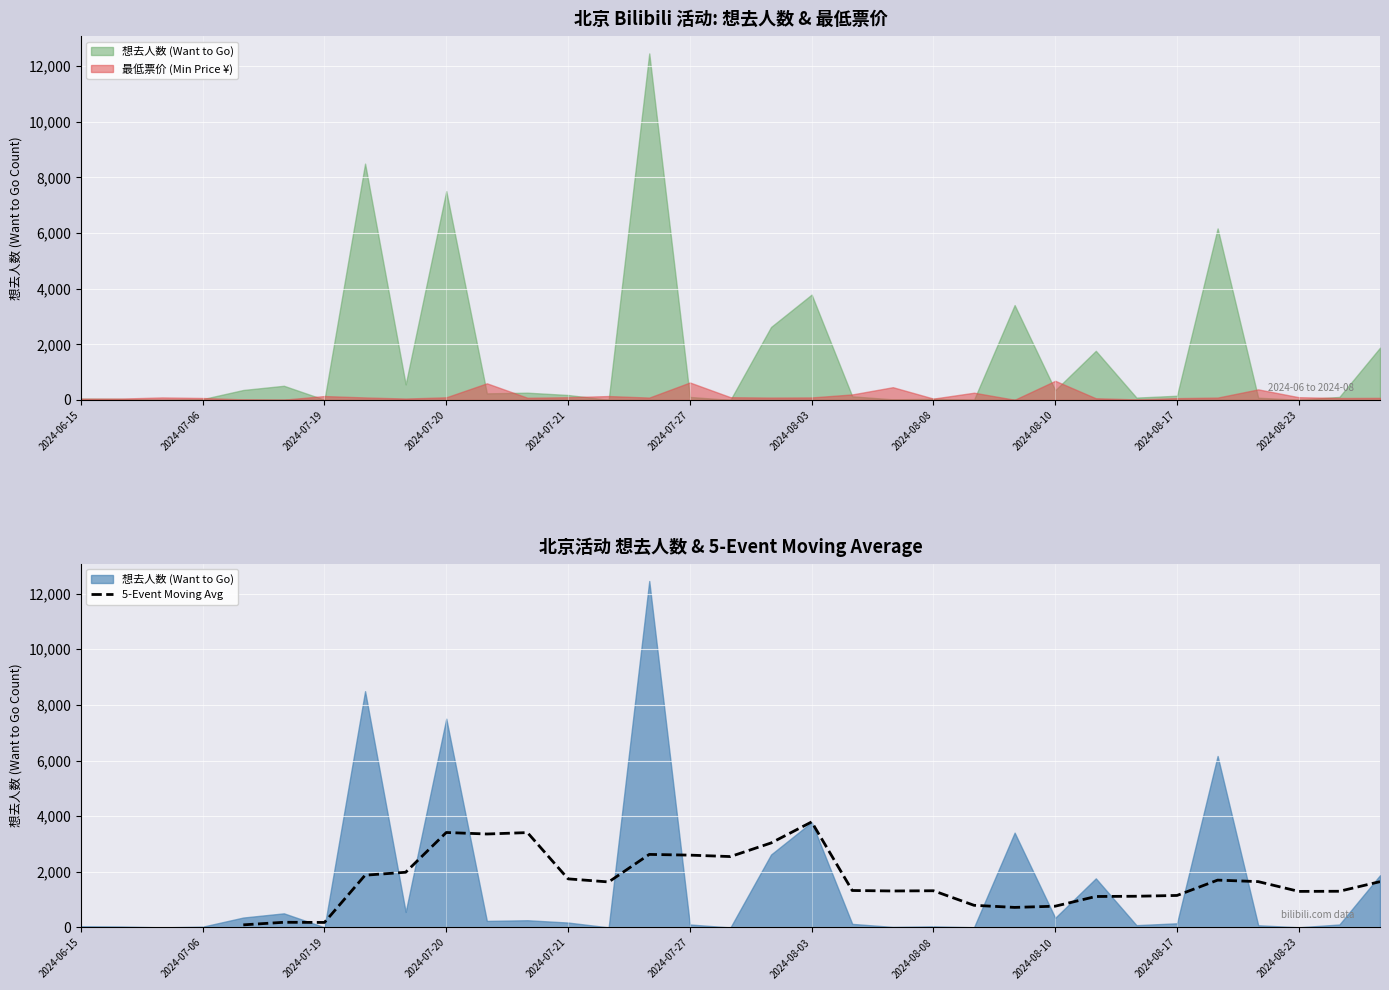

Which category has the highest value in the 5-Event Moving Avg series?

2024-08-03